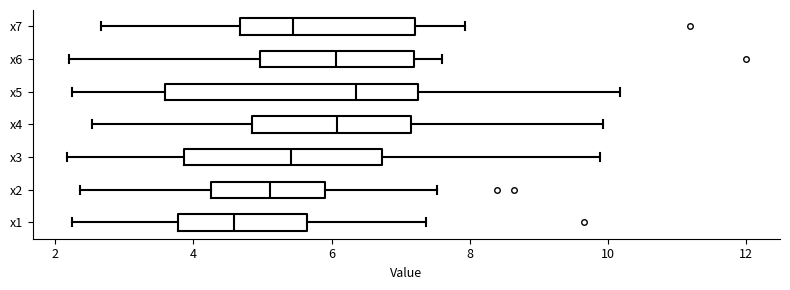

Where does the left whisker of the box for x5 end on the x-axis? The values are not printed on the chart, so give them approximately, as read against the axis.

2.2